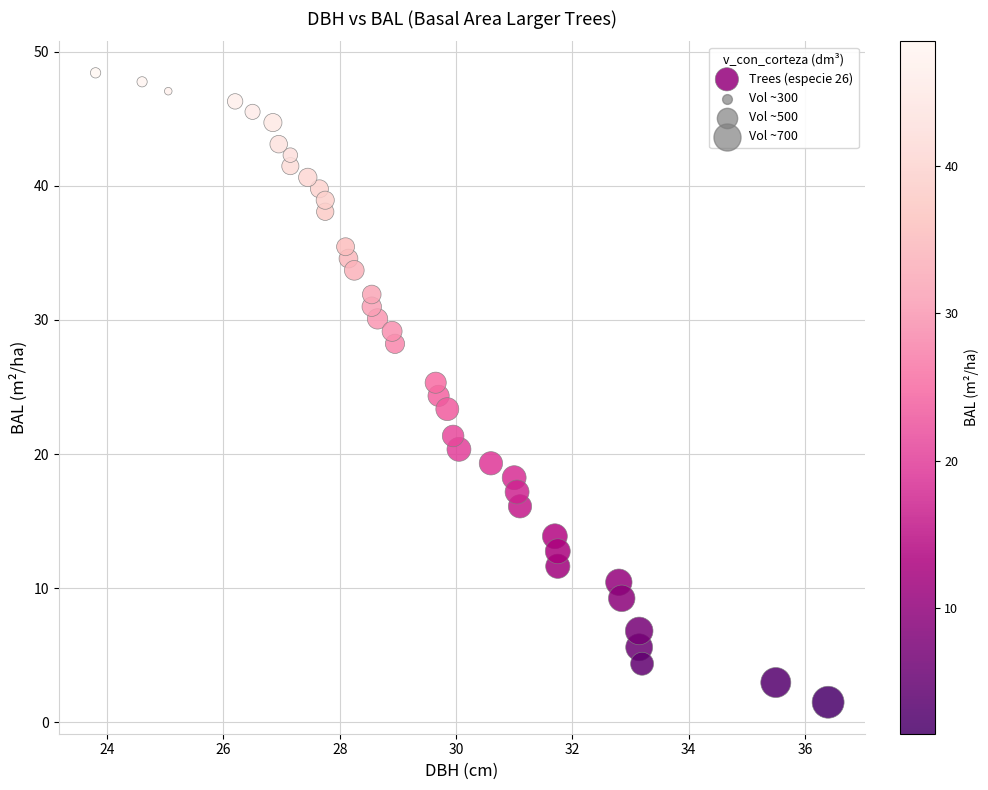

What is the range of X values (max minus min)?

12.6